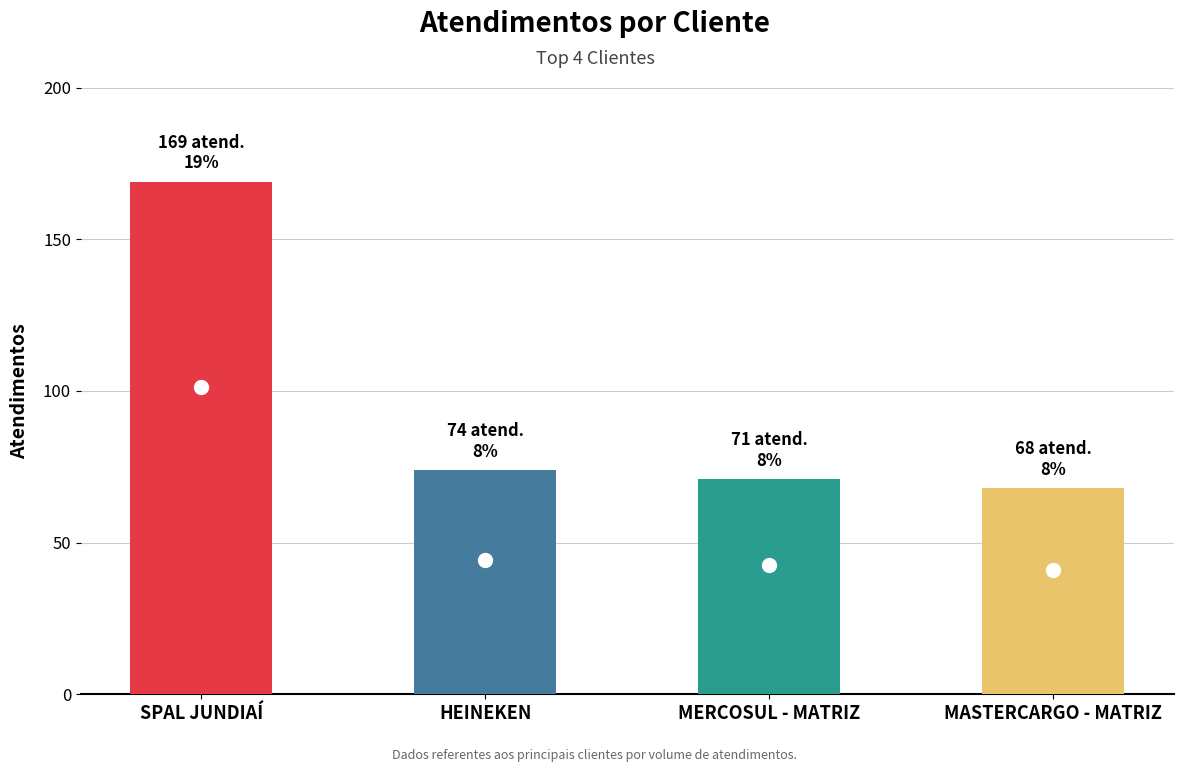

How many distinct data groups are displayed?

1